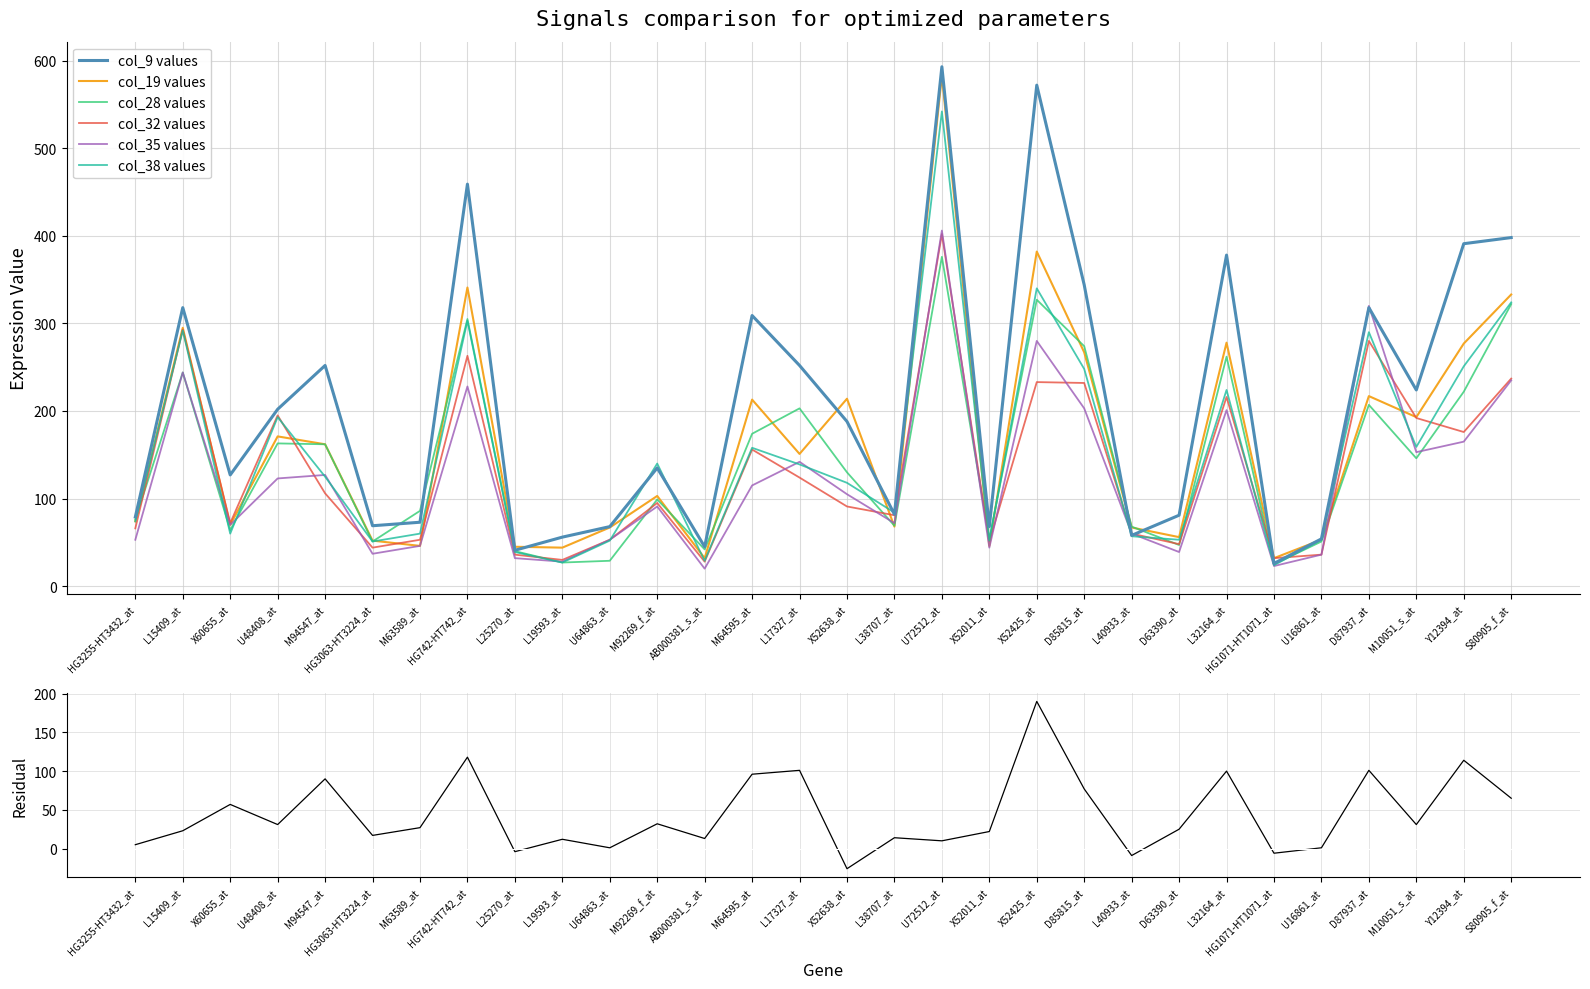

What are all the series names shown in the legend?

col_9, col_19, col_28, col_32, col_35, col_38